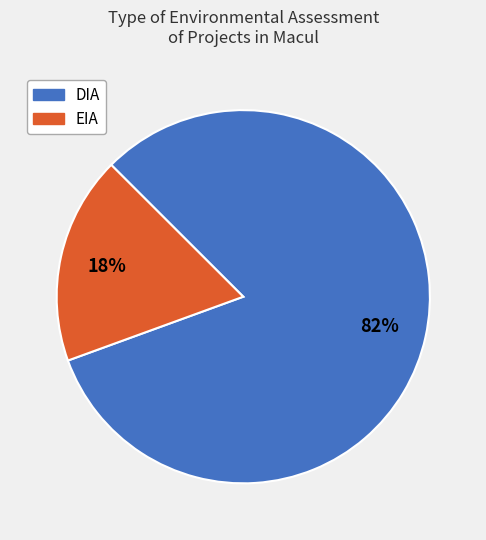

To the nearest percent, what portion does EIA represent?

18%